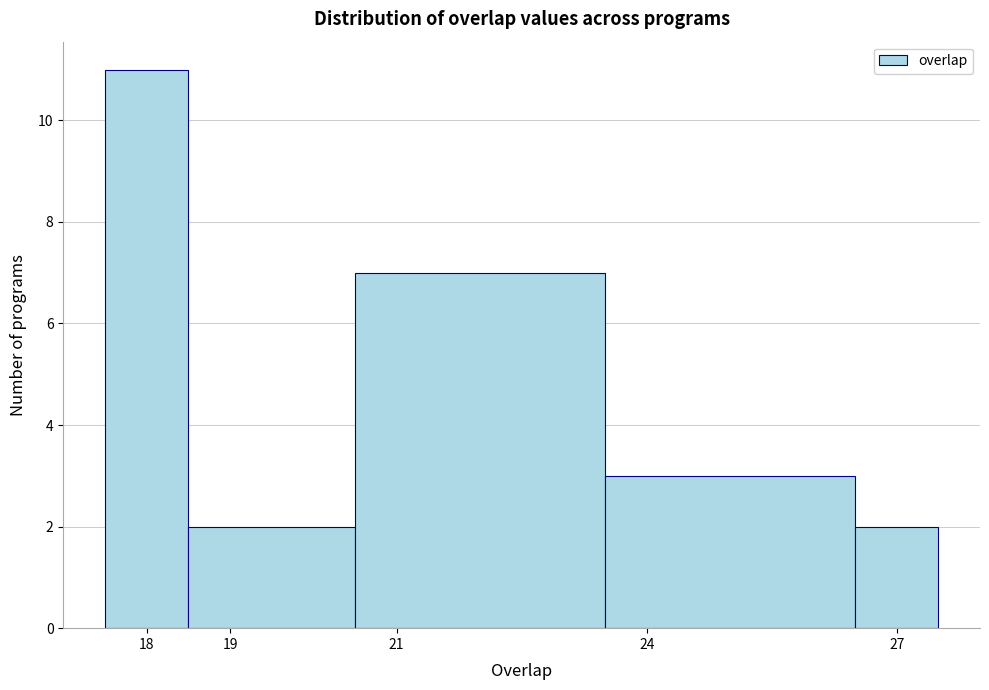

Reading left to right, transcribe this chart: for each bar, give the range it covers on the x-axis and its height. The values are not printed on the chart, so give them approximately, as read against the axis.

17.5 to 18.5: 11
18.5 to 20.5: 2
20.5 to 23.5: 7
23.5 to 26.5: 3
26.5 to 27.5: 2